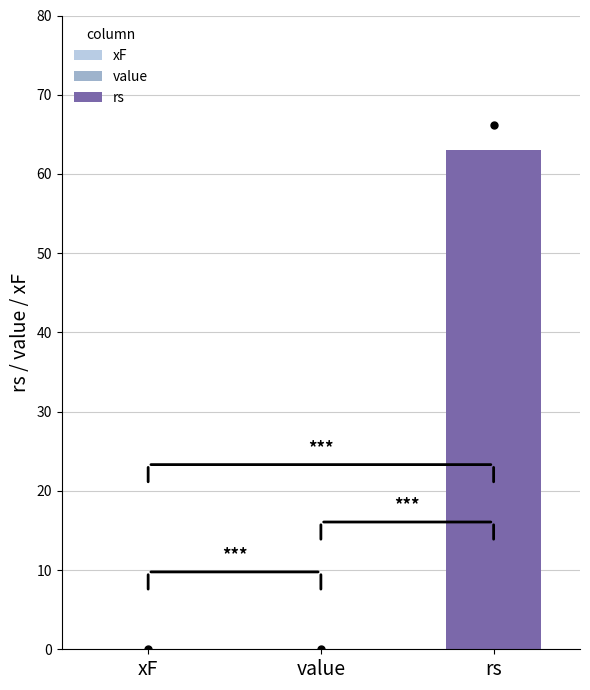

What is the label of the 3rd bar from the left?

rs